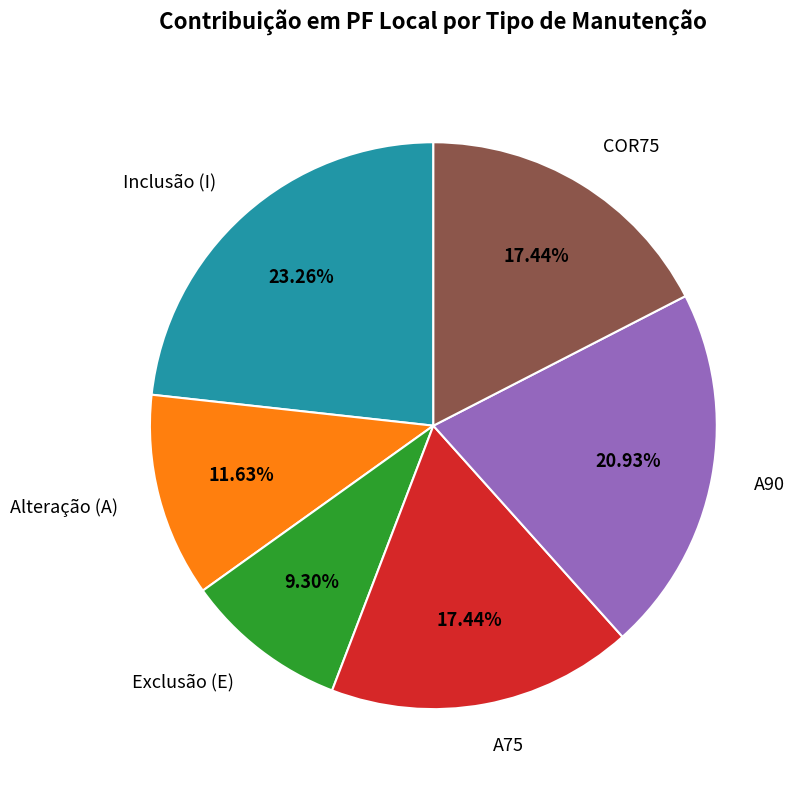

Does any single category account for the majority?

No